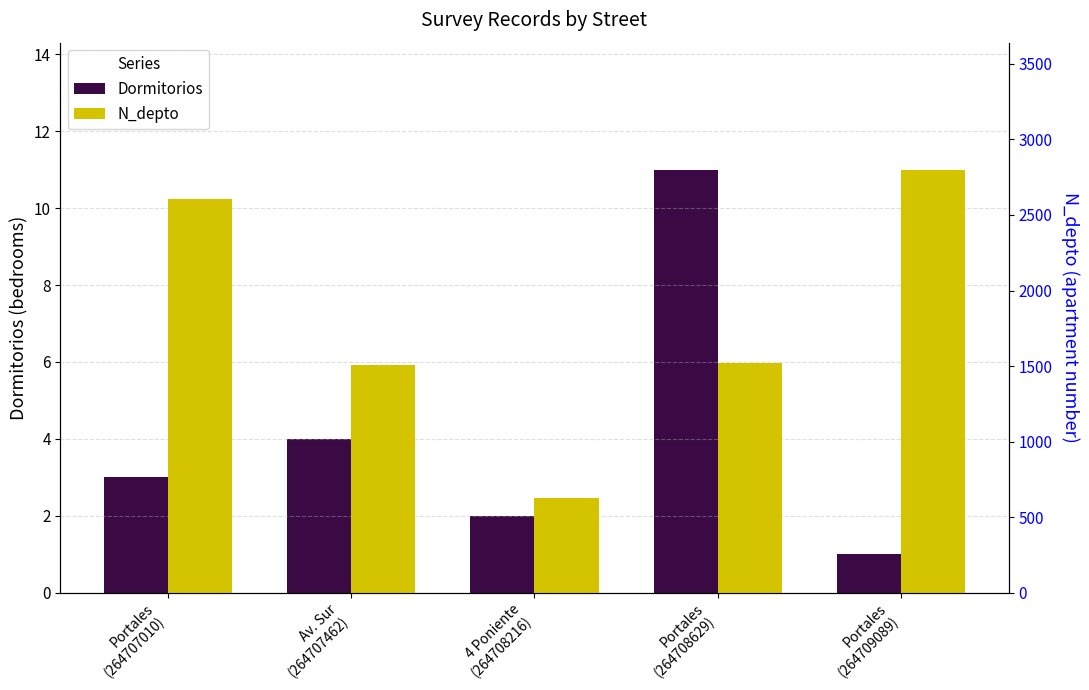

What position from the right is Portales
(264708629)?

2